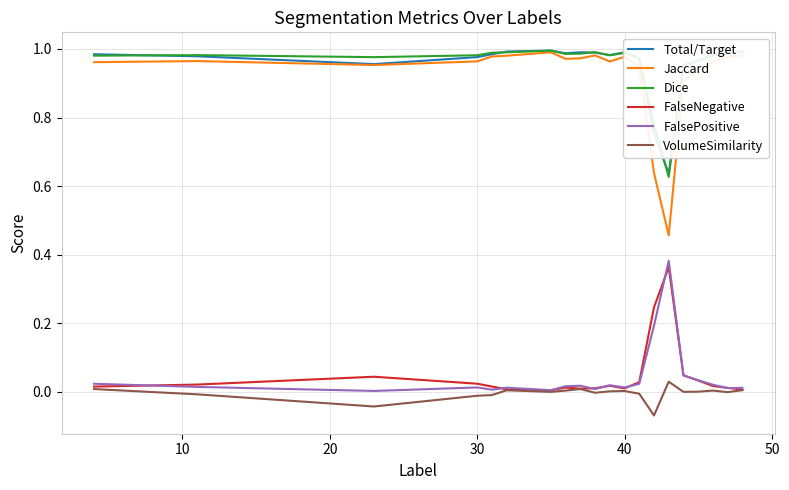

True or false: Jaccard and VolumeSimilarity cross at least once.

False